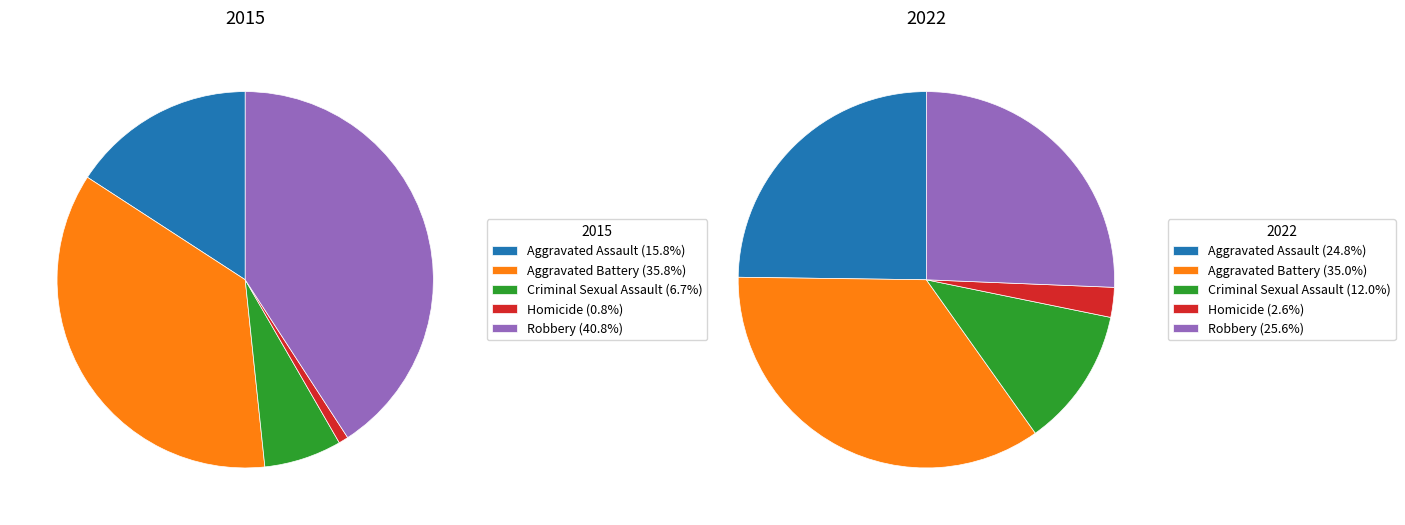

How many slices are in this pie chart?

5